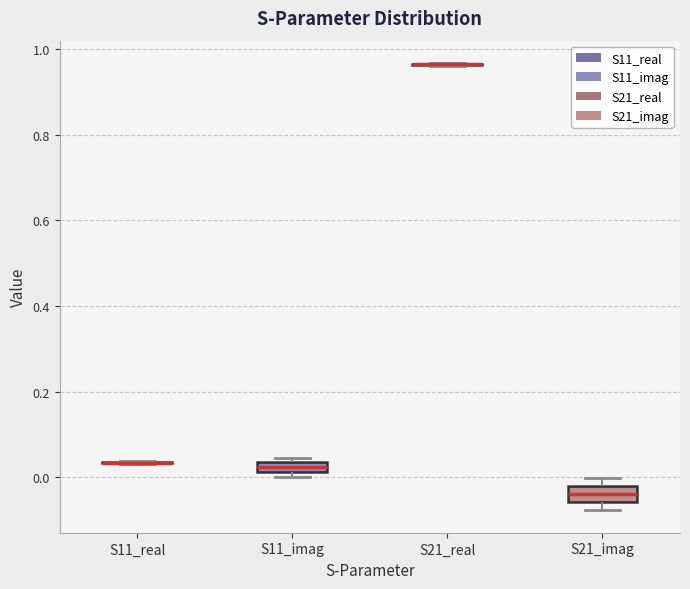

Where is the upper edge of the box for S11_imag on the y-axis? The values are not printed on the chart, so give them approximately, as read against the axis.

0.04